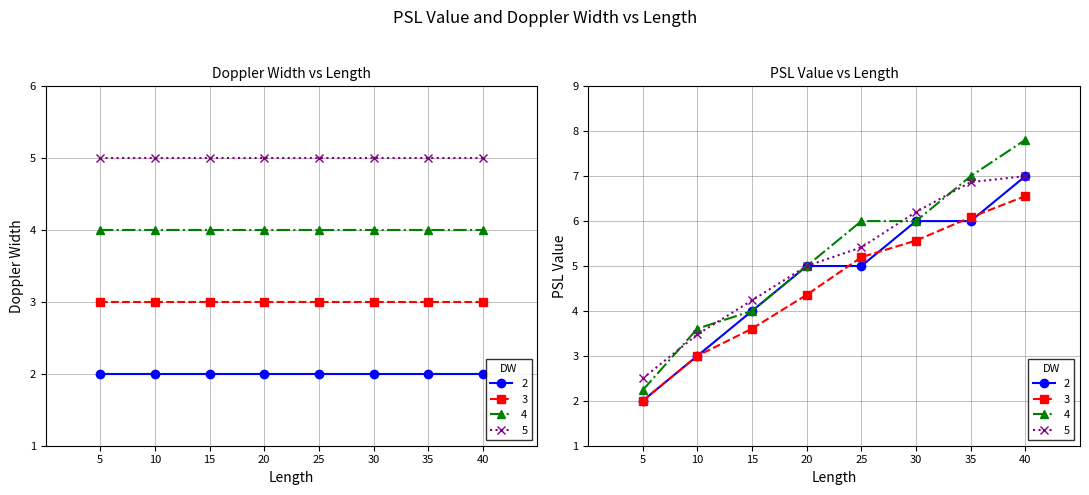

Is the value of Doppler Width=3 at 30 greater than the value of Doppler Width=2 at 35?

Yes